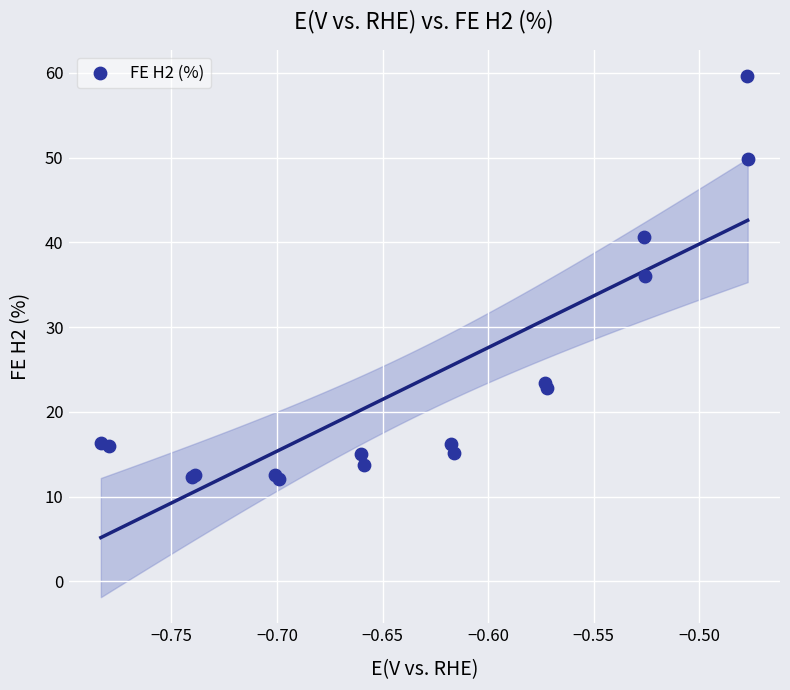

What Y value in the scatter plot is closest to 35?

36.0